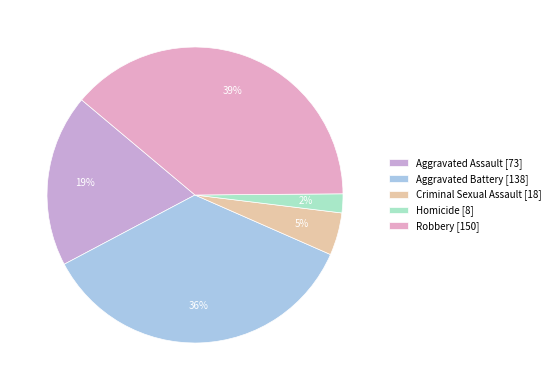

Which category has the biggest portion of the pie?

Robbery